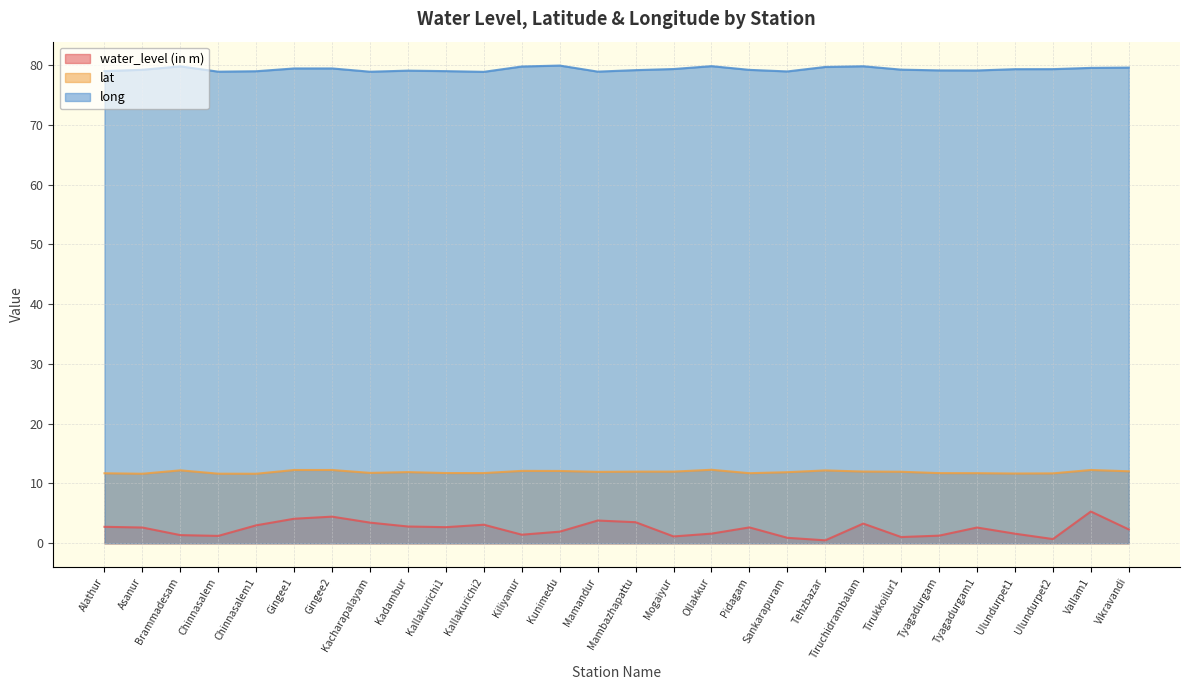

Where is water_level (in m) nearest to the value 2?

Kunimedu